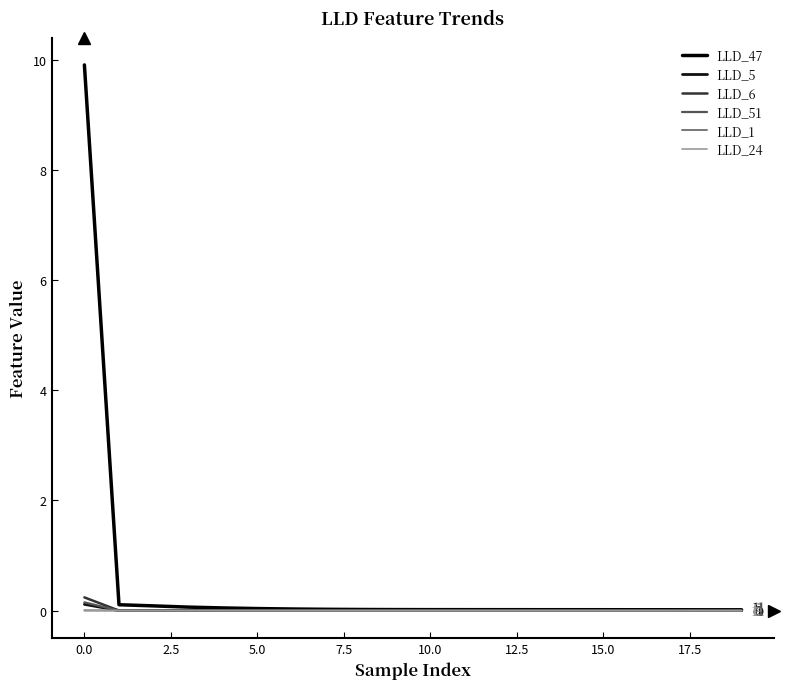

Does the chart display data point markers on the line(s)?

No